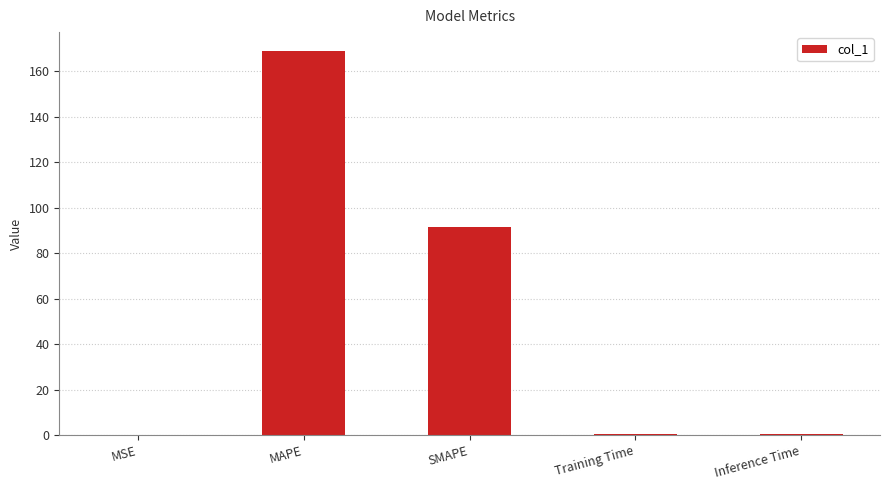

The value at SMAPE is 18.7. True or false?

False